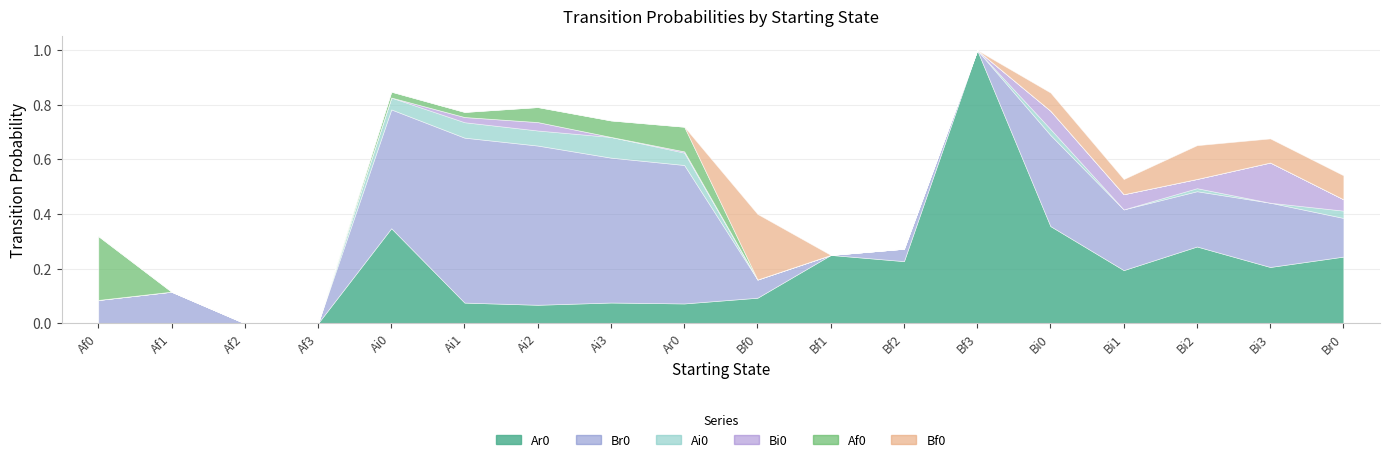

The Bf0 series shows 0.2 at Bi3. True or false?

False